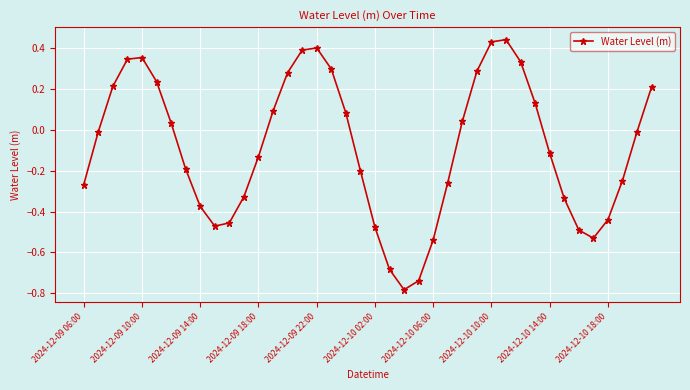

How many interior local valleys (lower than both neighbors) does the data have?

3